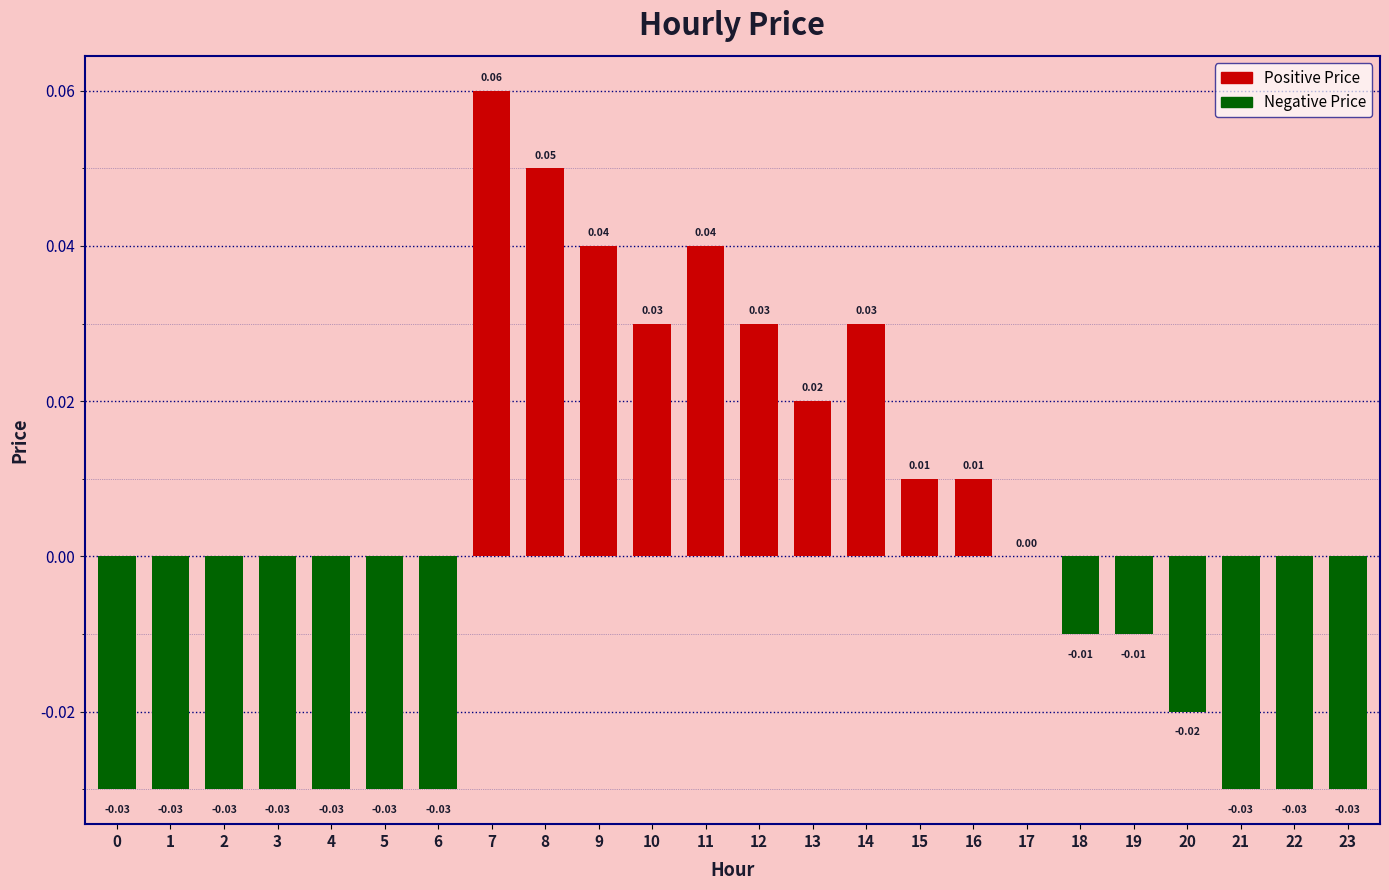

Which has a higher value, 19 or 6?

19